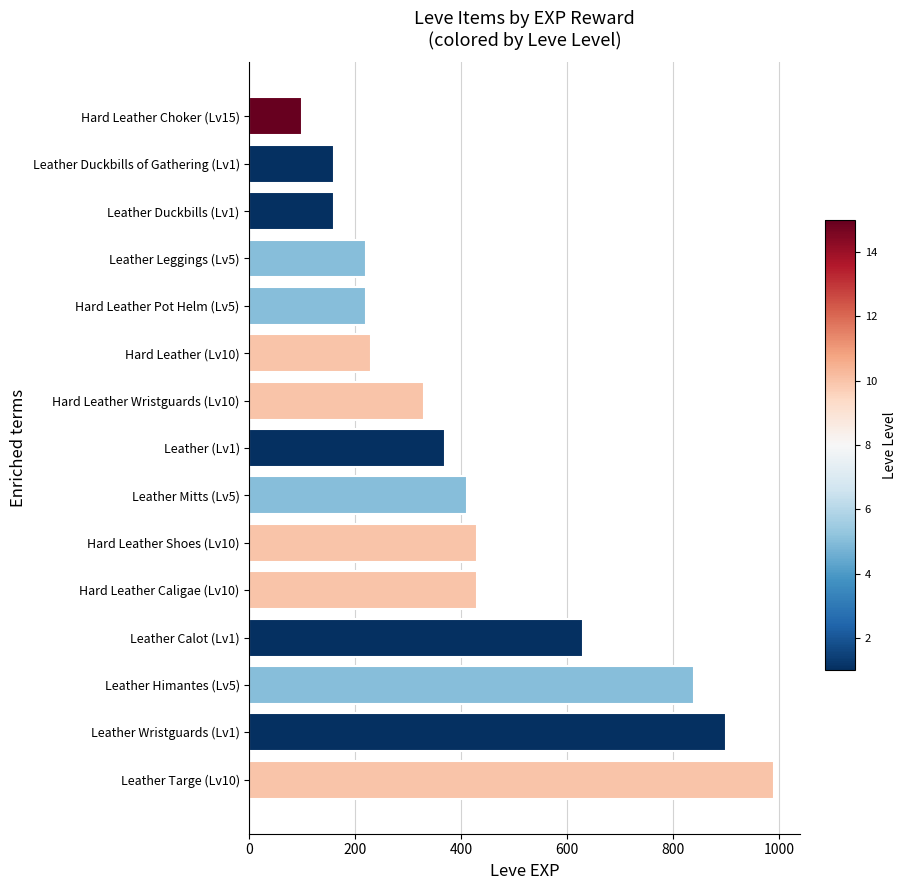

Approximately how many times larger is the value at Leather Wristguards (Lv1) compared to Leather Himantes (Lv5)?

1.1